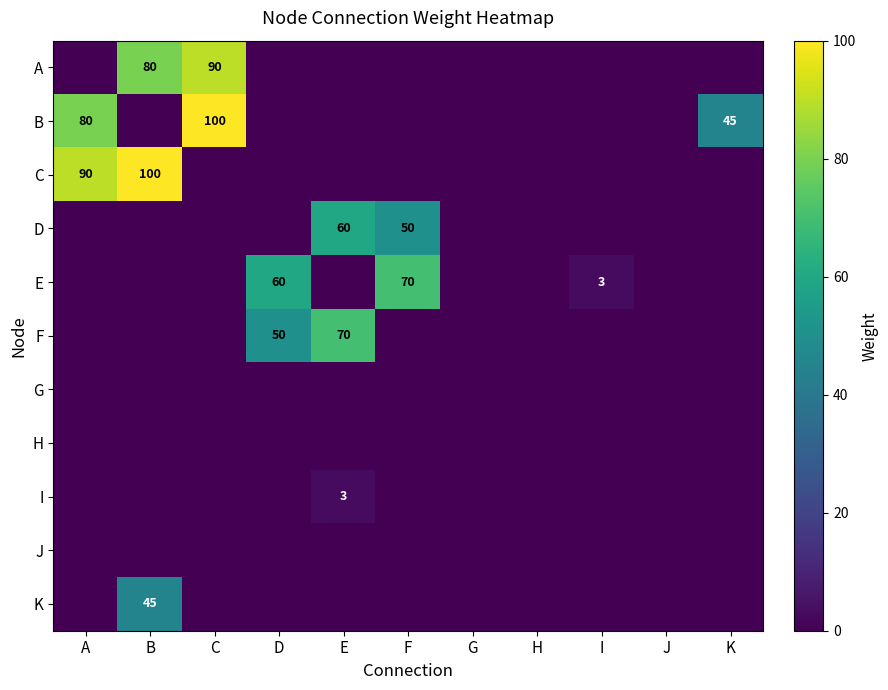

At how many categories does at least one series exceed 75?

3